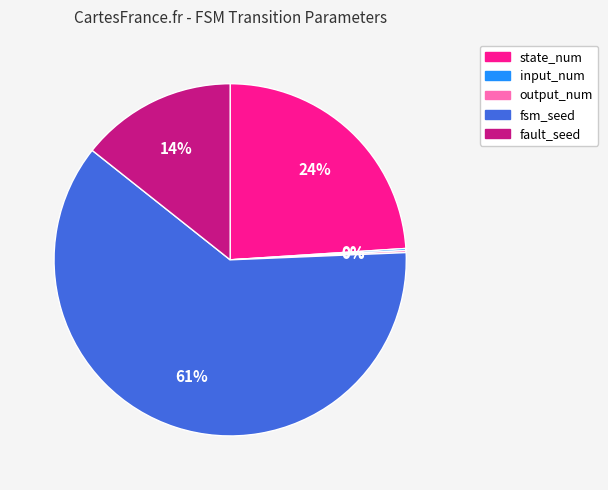

Which category has the biggest portion of the pie?

fsm_seed